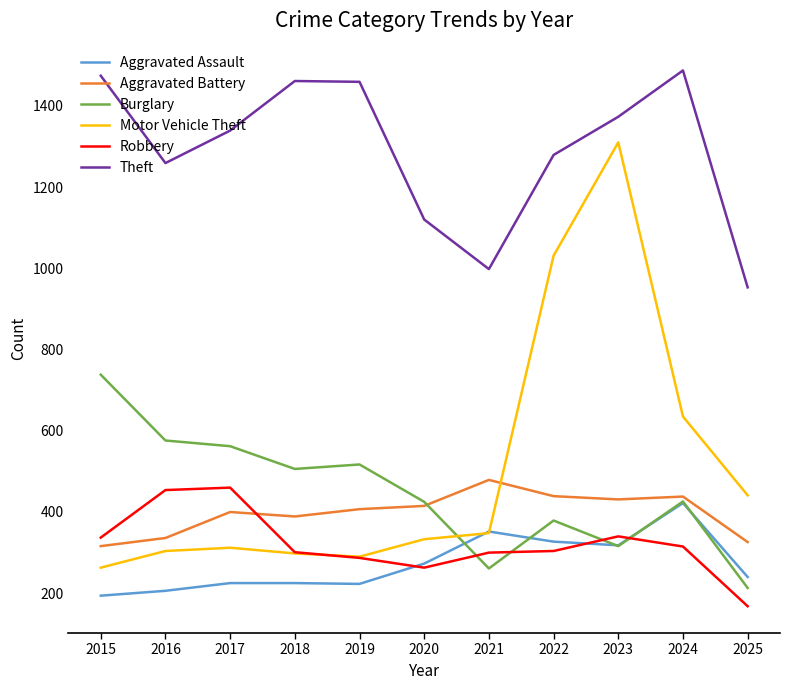

Count the number of categories in the chart.

11